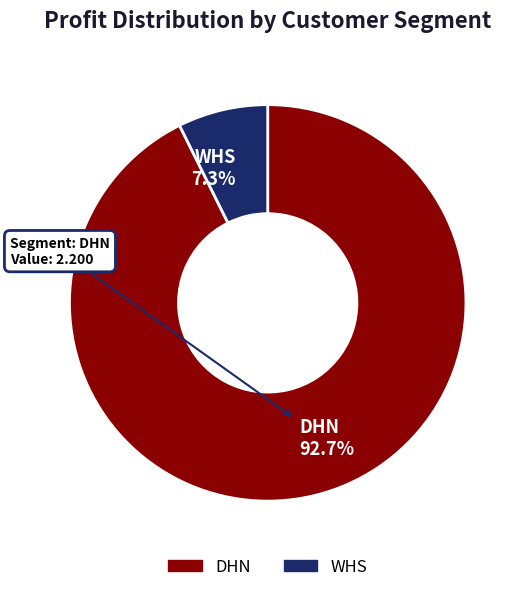

Which has a higher value, DHN or WHS?

DHN